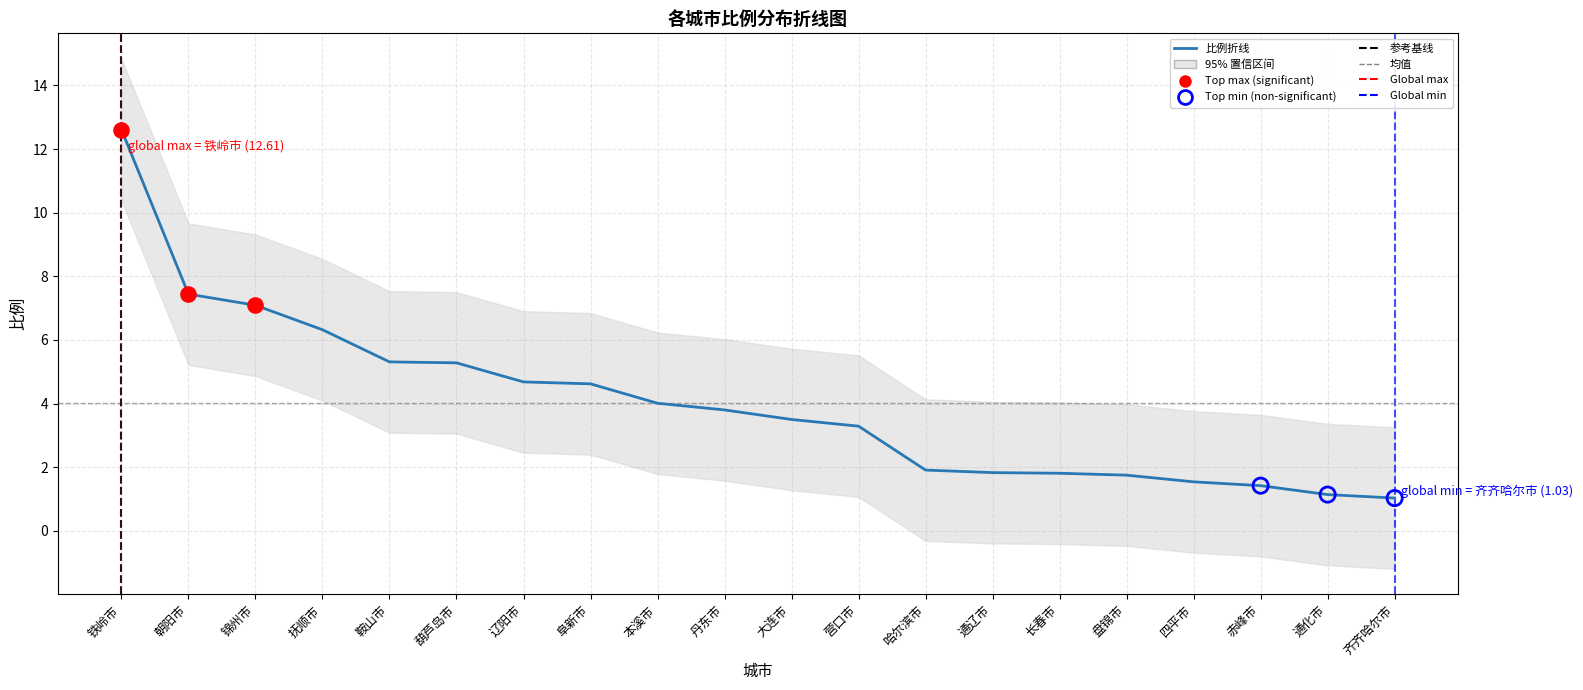

Which has a higher value, 抚顺市 or 朝阳市?

朝阳市